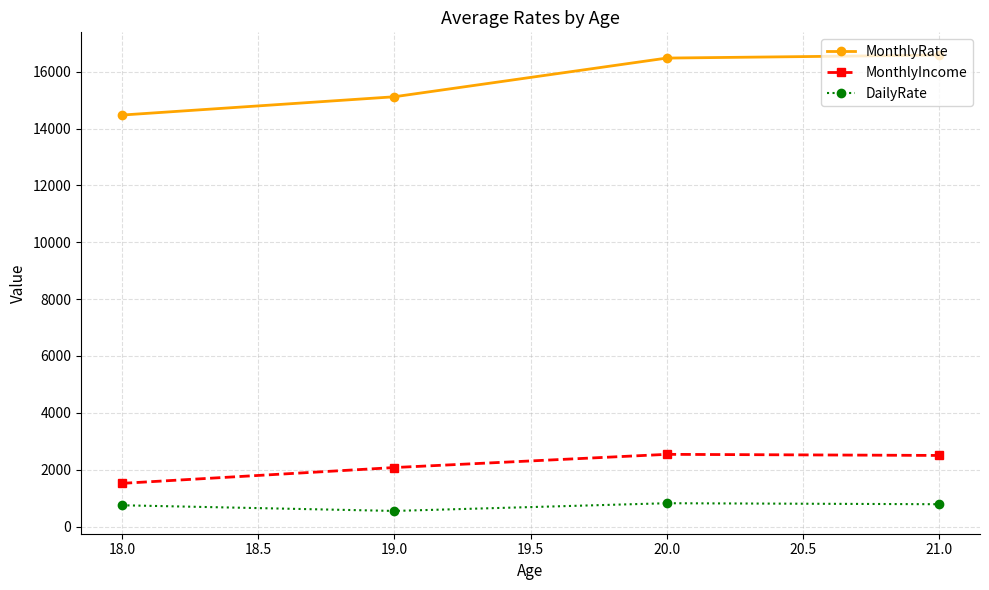

What is the greatest value displayed?

16584.8